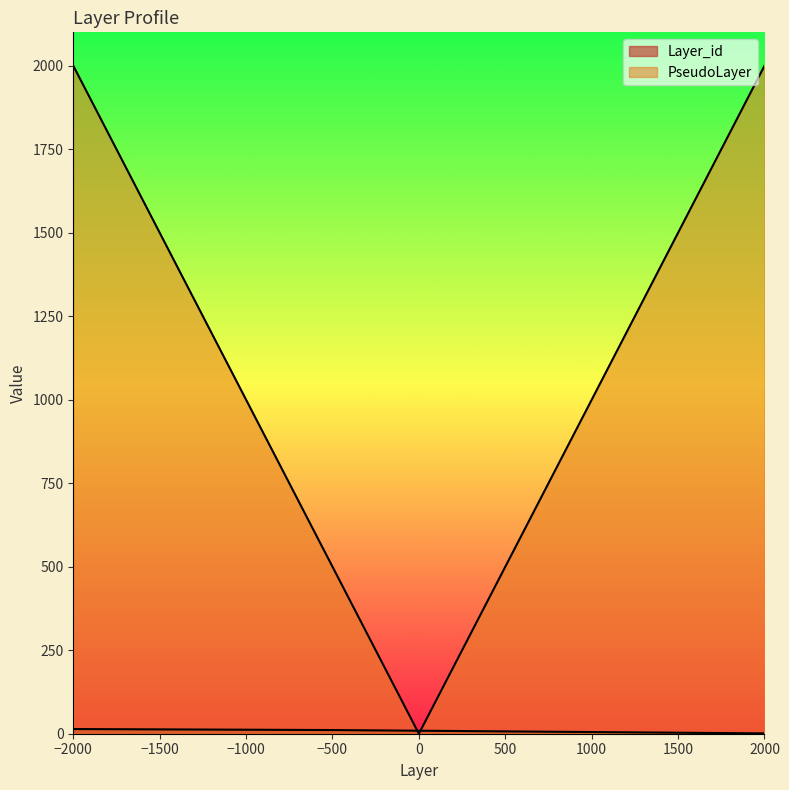

The value of PseudoLayer at 1500 is 1500. True or false?

True